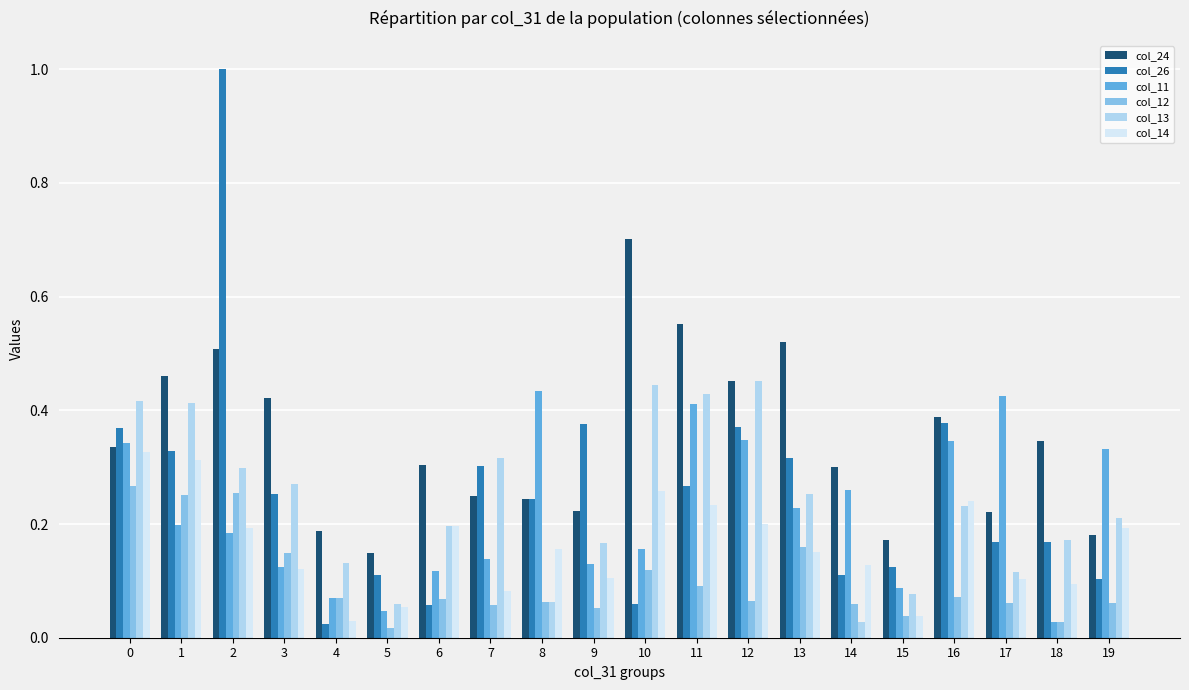

What is the total value across all series at 9?

1.1